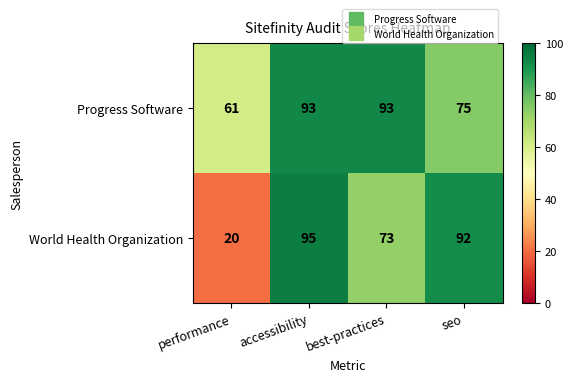

What is the difference between the World Health Organization values at performance and accessibility?

75